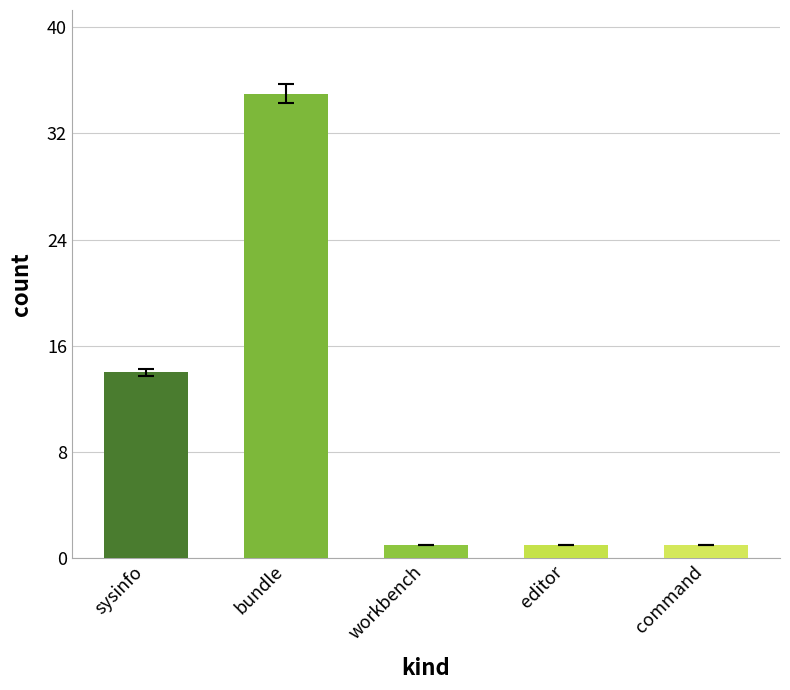

The chart shows a value of 23 at sysinfo. True or false?

False